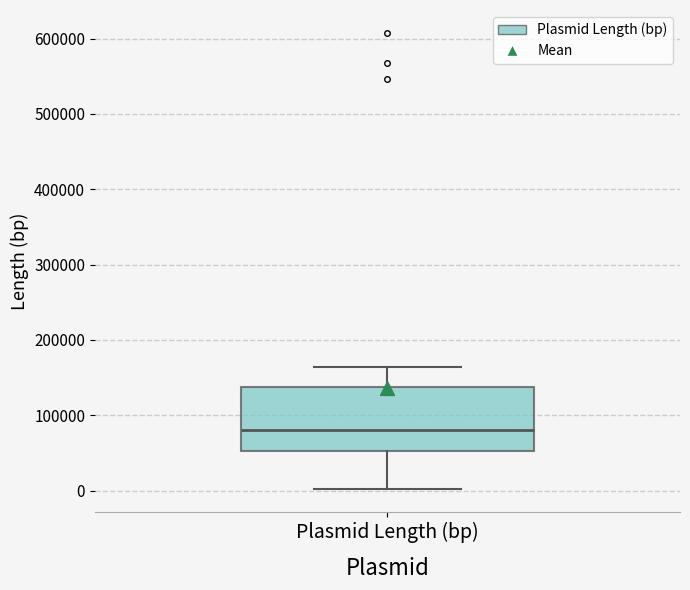

Read this box plot against the y-axis: the position of the median line, the range covered by the box, and the ends of both whiskers. The values are not printed on the chart, so give them approximately, as read against the axis.

median 80000, box 50000 to 140000, whiskers 0 to 160000